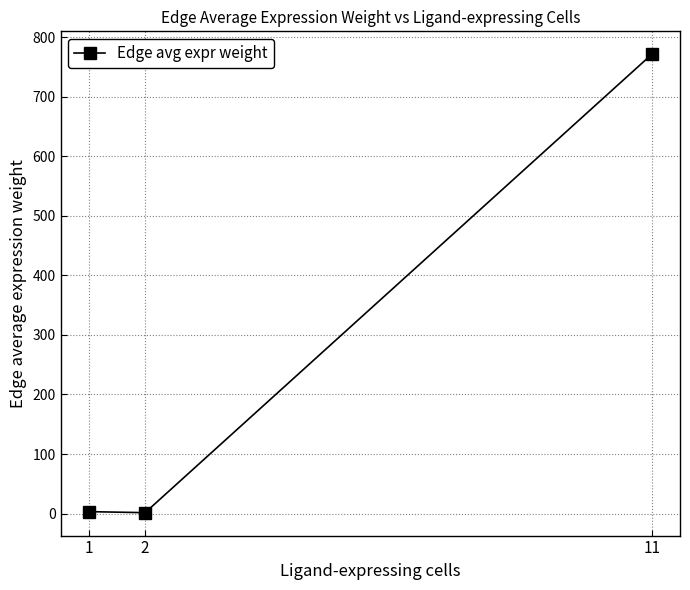

Where is the data nearest to the value 386?

1